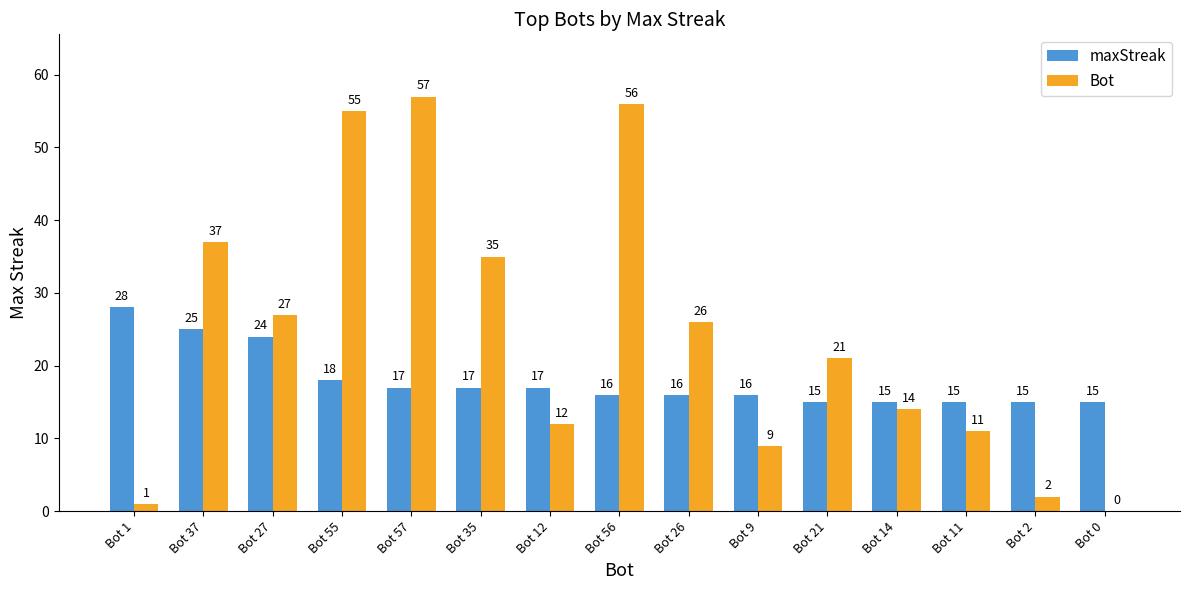

The maxStreak series shows 9 at Bot 0. True or false?

False